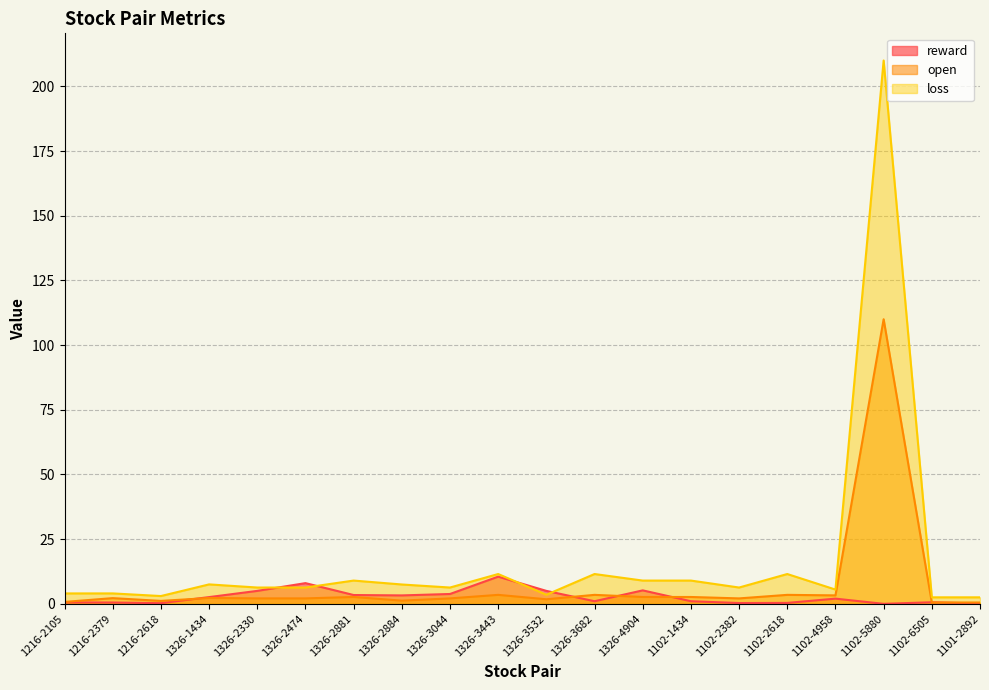

Which label corresponds to the smallest value in the chart?

1102-5880